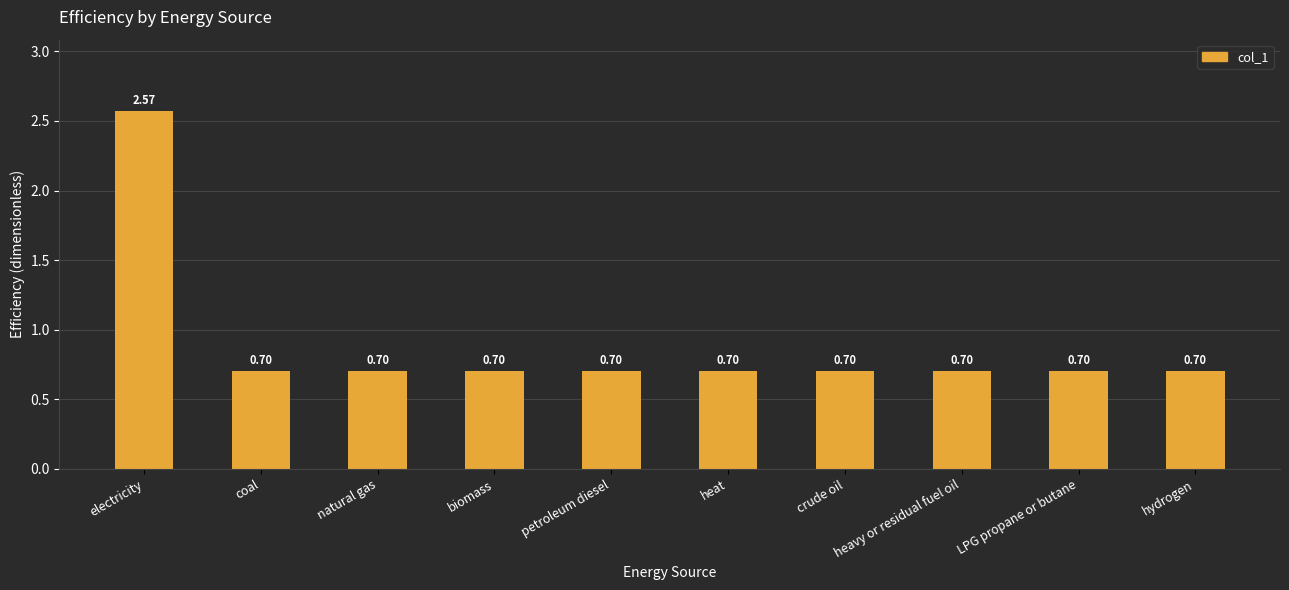

What is the sum of the values at petroleum diesel and heavy or residual fuel oil?

1.4